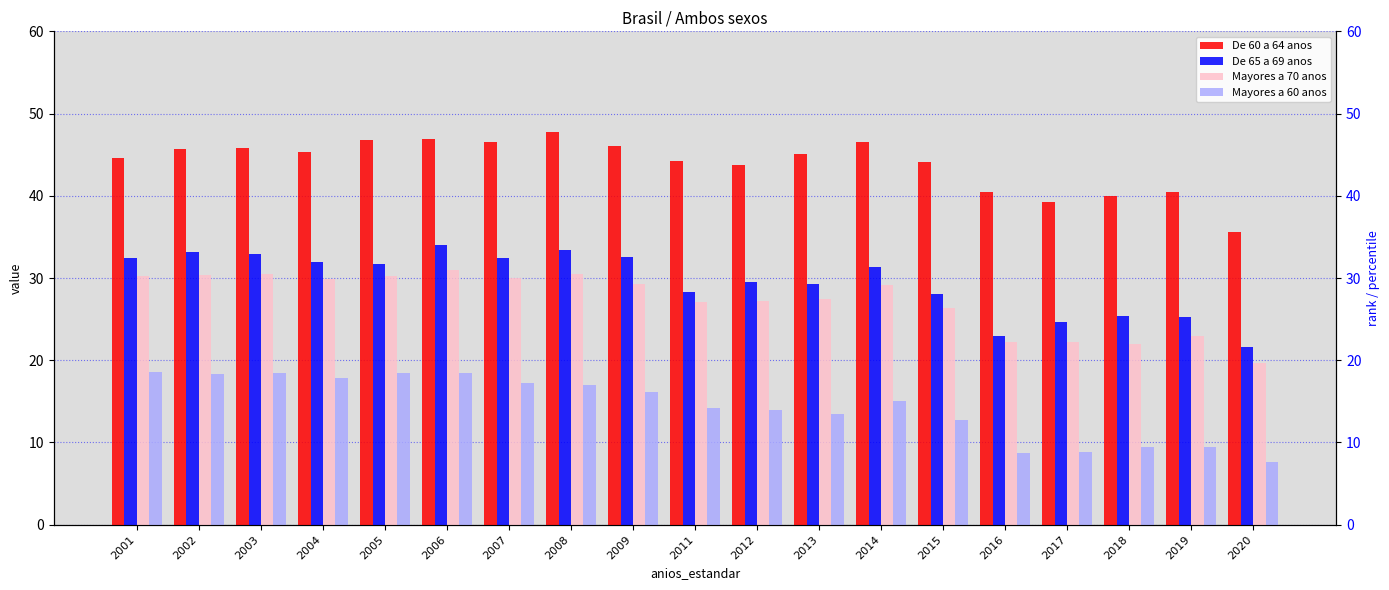

How many groups of bars are there?

19